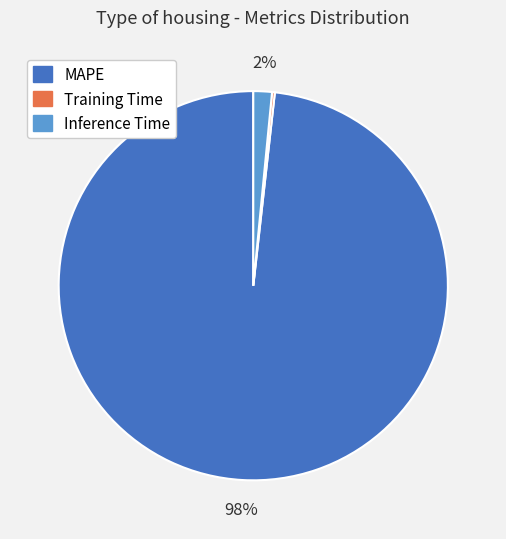

To the nearest percent, what portion does Inference Time represent?

2%